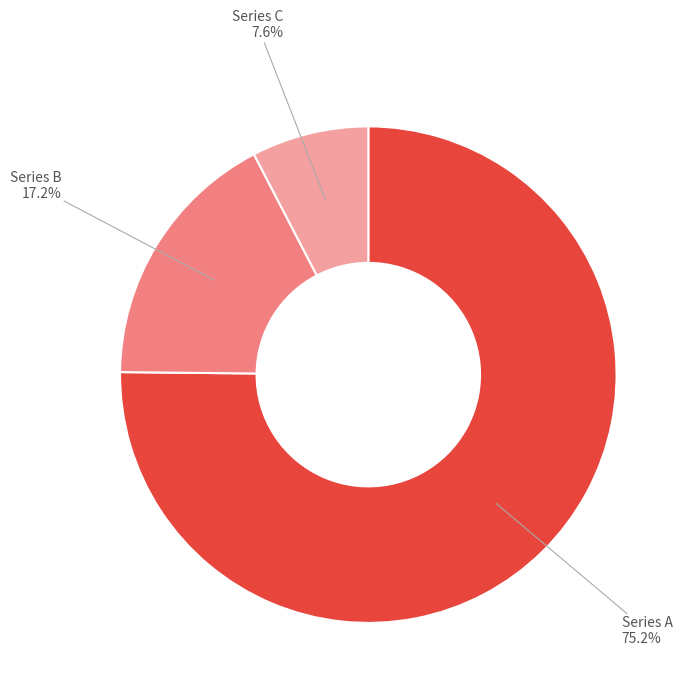

Is there any slice that represents more than half of the pie?

Yes